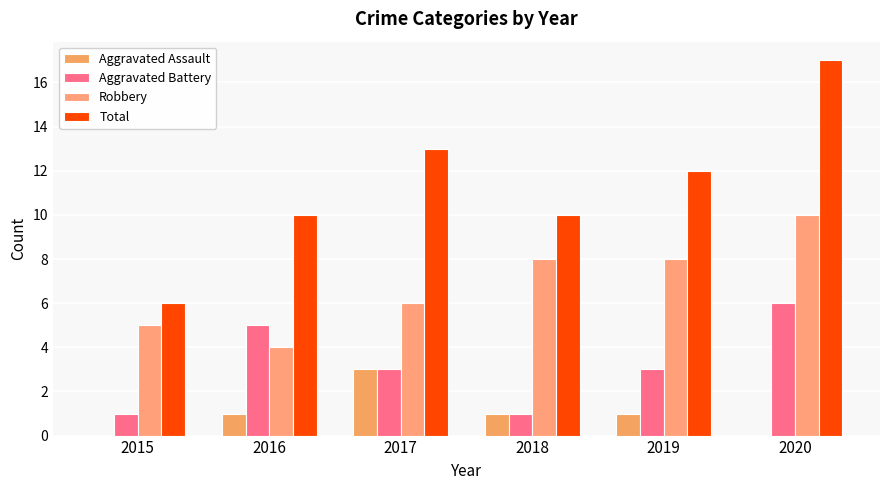

Reading left to right, what are all the values shown in this chart?

Aggravated Assault: 2015=0	2016=1	2017=3	2018=1	2019=1	2020=0
Aggravated Battery: 2015=1	2016=5	2017=3	2018=1	2019=3	2020=6
Robbery: 2015=5	2016=4	2017=6	2018=8	2019=8	2020=10
Total: 2015=6	2016=10	2017=13	2018=10	2019=12	2020=17